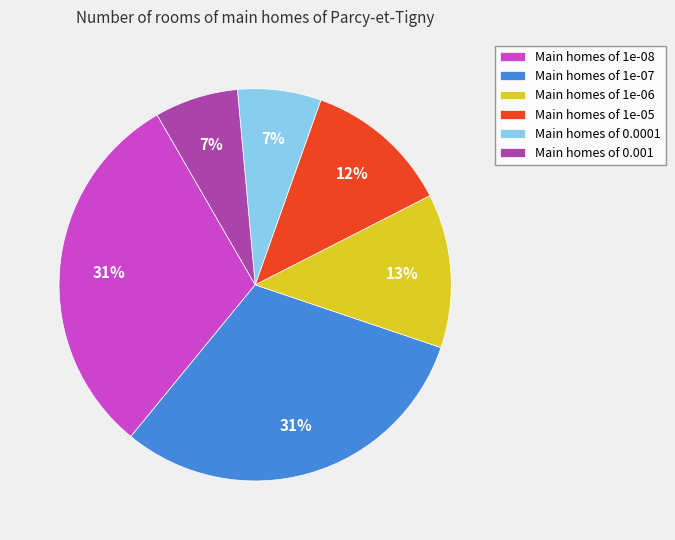

To the nearest percent, what is the average slice percentage?

17%